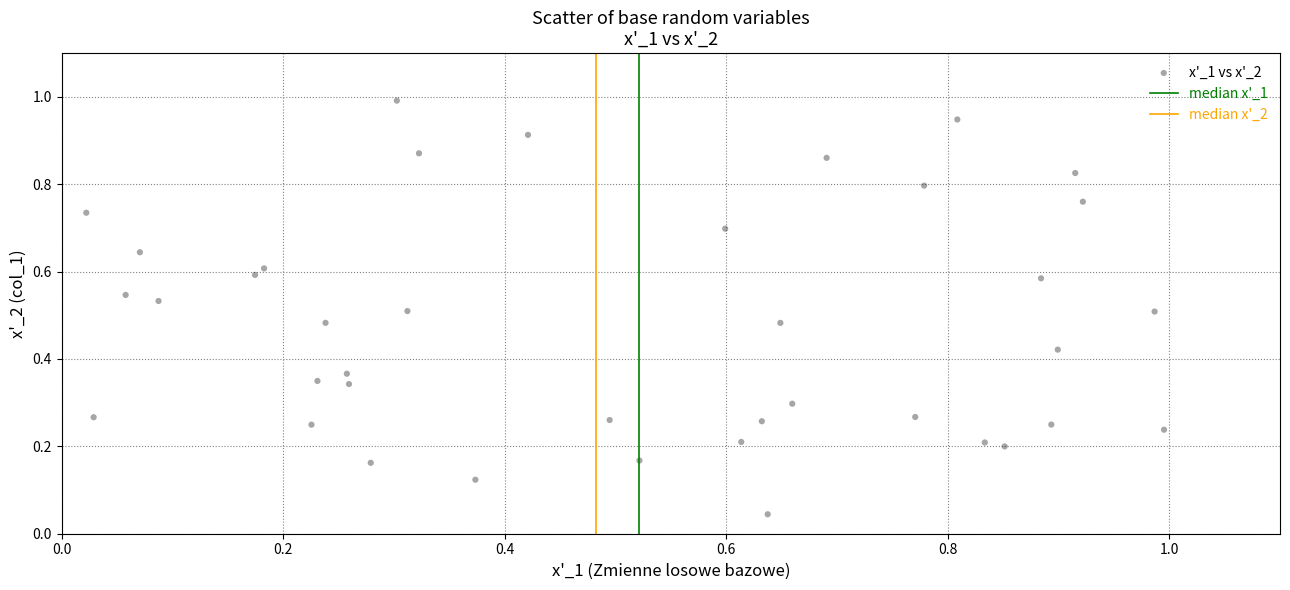

What is the range of X values (max minus min)?

1.0